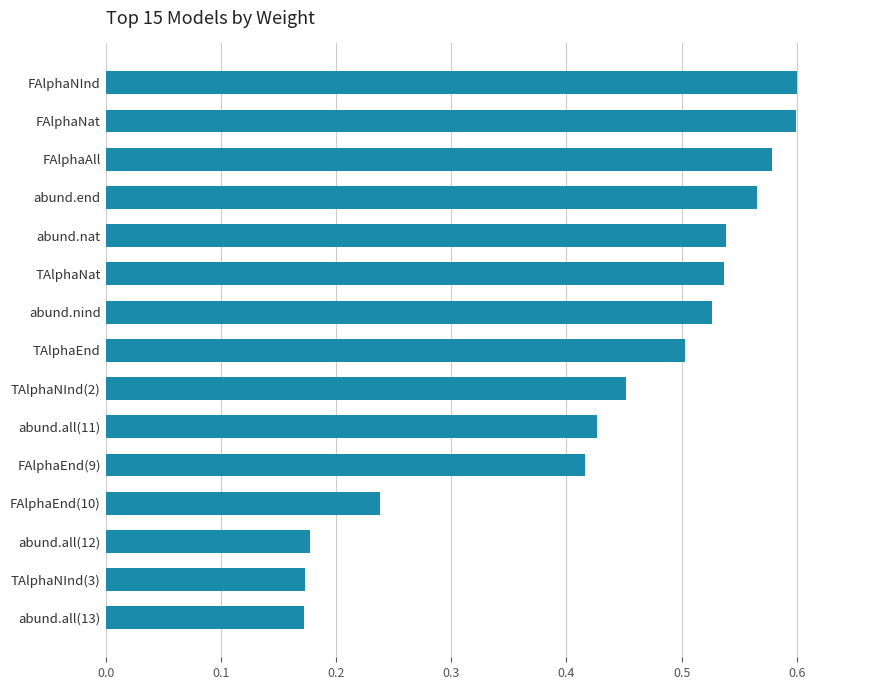

What is the change in value from TAlphaNInd(2) to FAlphaAll?

+0.1